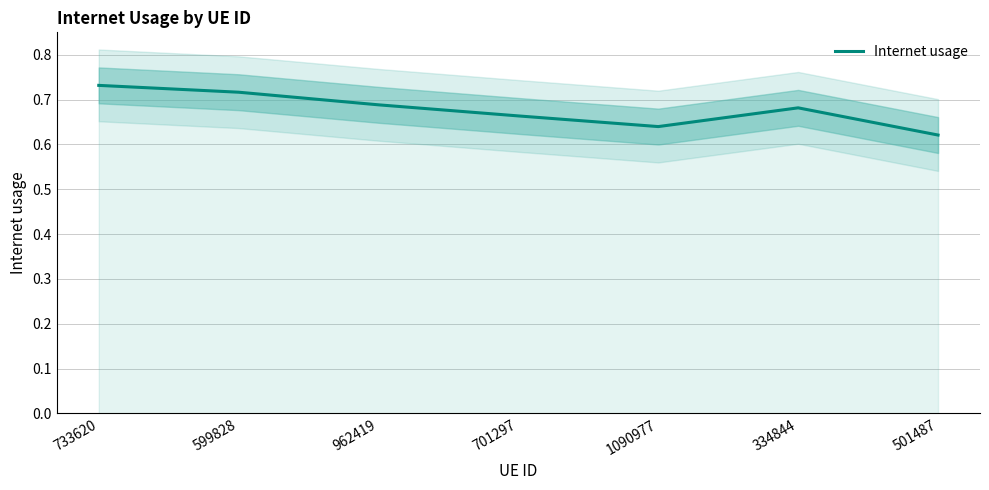

What value does the data have at 1090977?

0.6